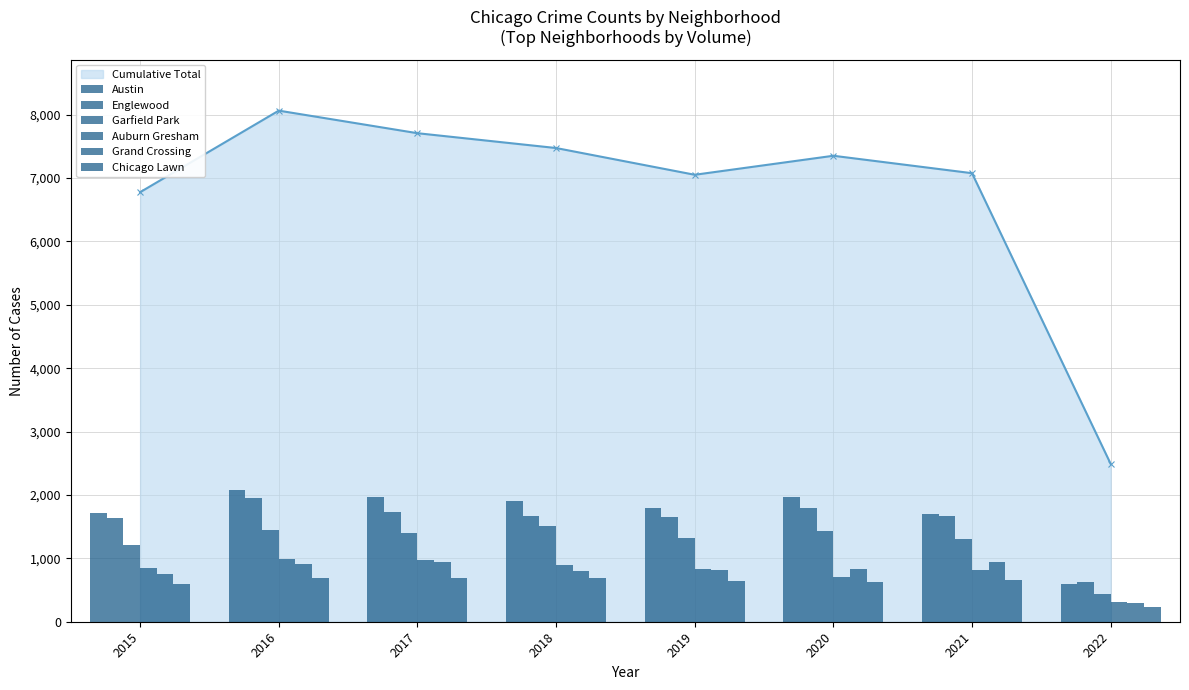

True or false: Cumulative Total has more than 0 points higher than both neighbors.

True